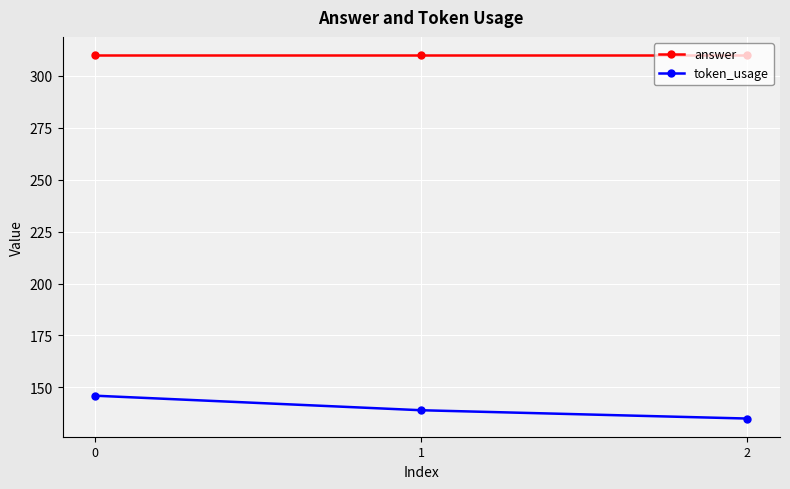

How many values in the token_usage series are below 139?

1